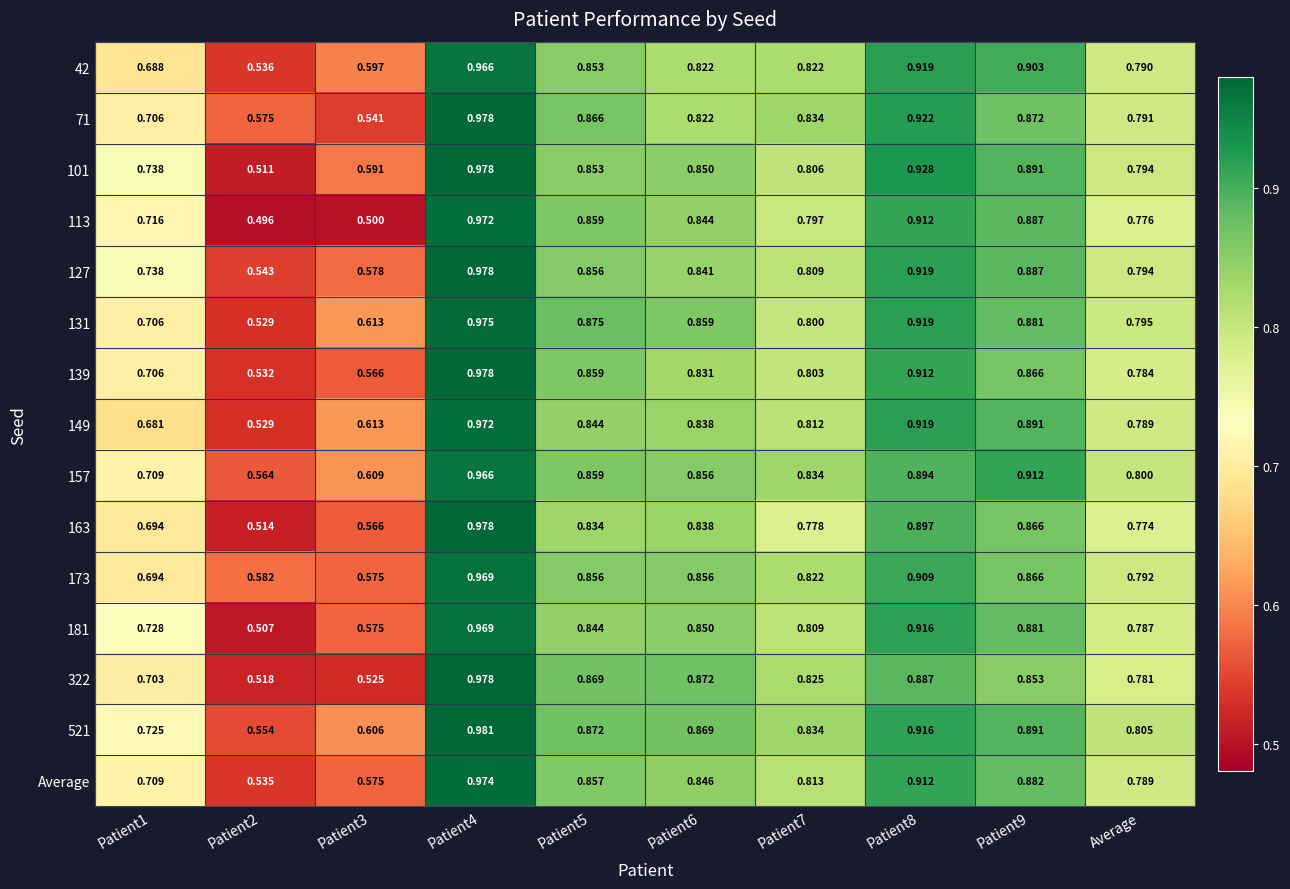

What is the total value across all series at Patient4?

14.6